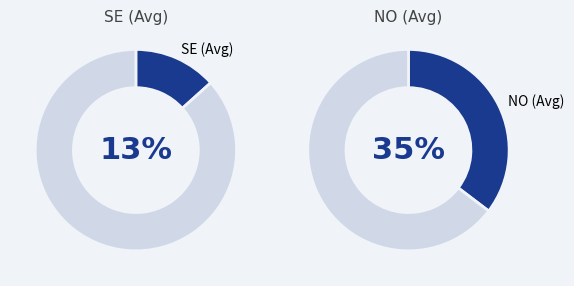

Is there a majority slice in this chart?

No